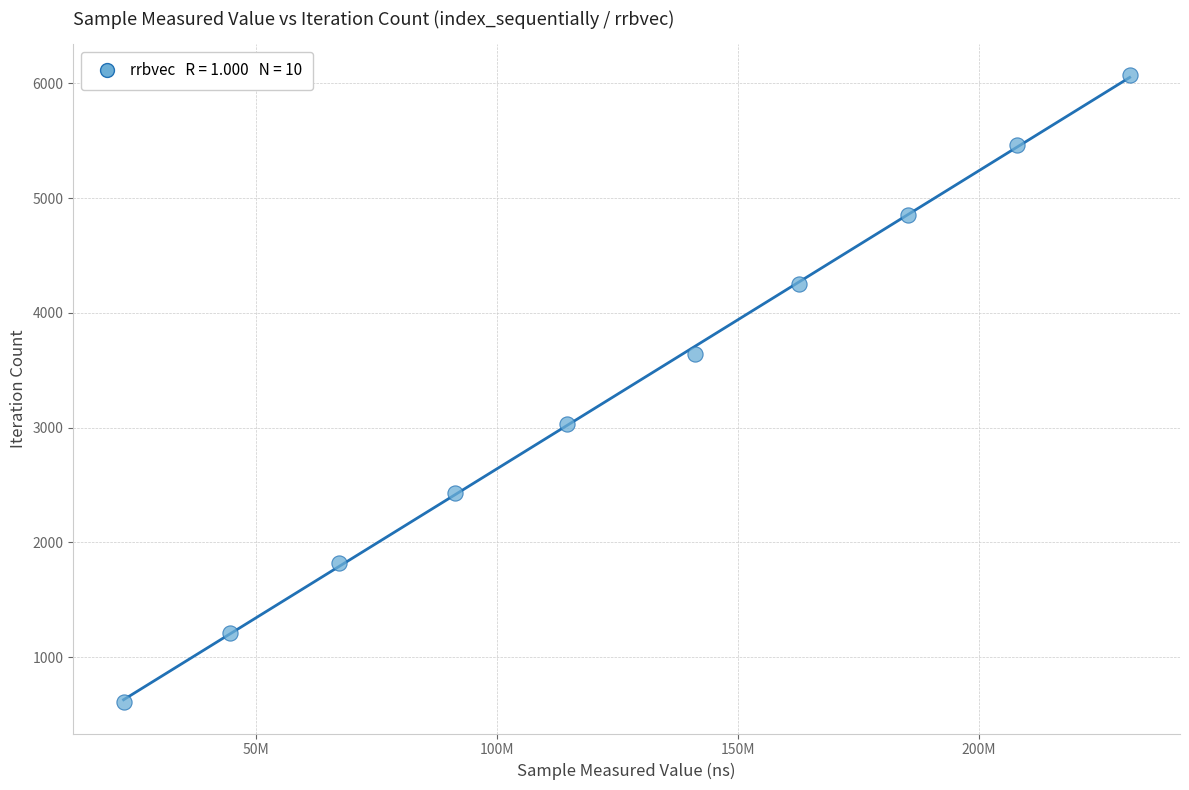

What is the average X value?

126841014